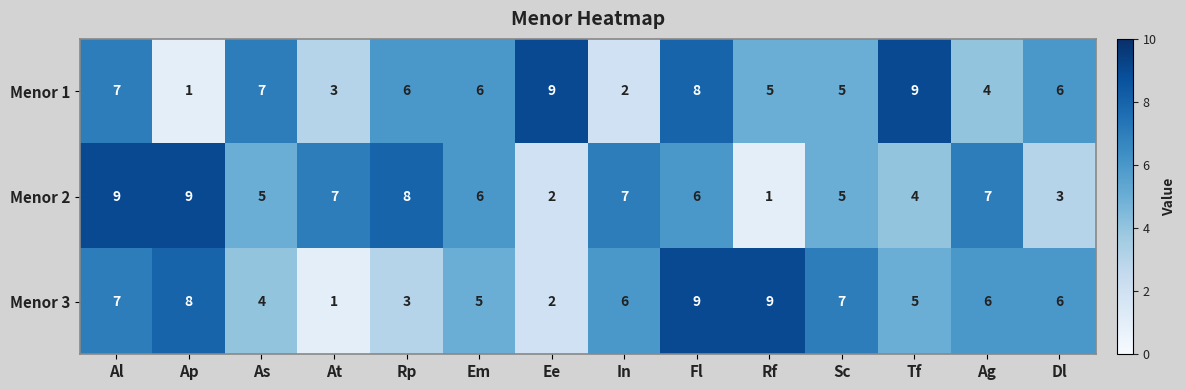

What is the highest value of the Menor 2 series?

9